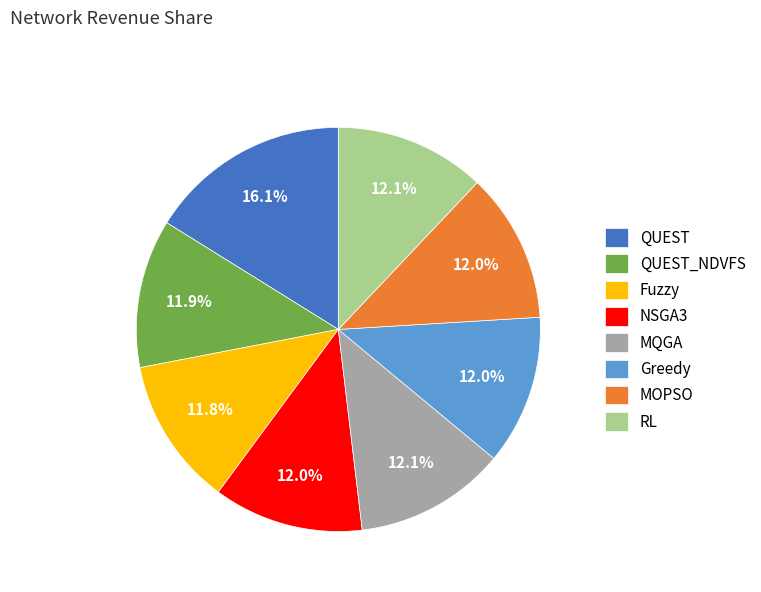

What is the largest slice in the pie chart?

QUEST